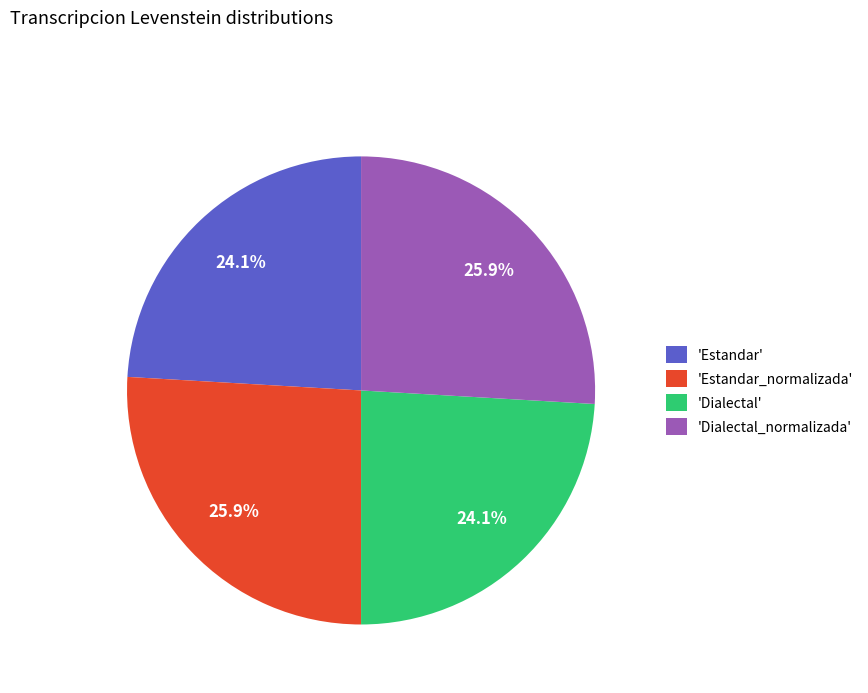

Is there any slice that represents more than half of the pie?

No